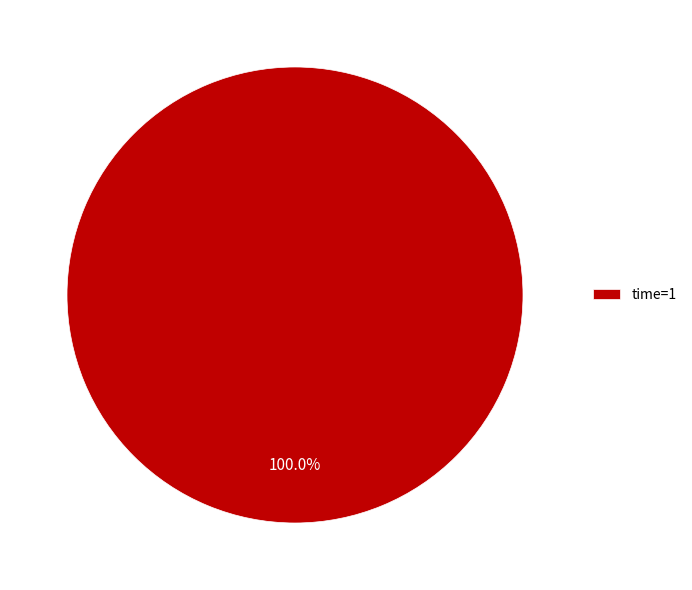

Rank the categories by value from highest to lowest.

time=1